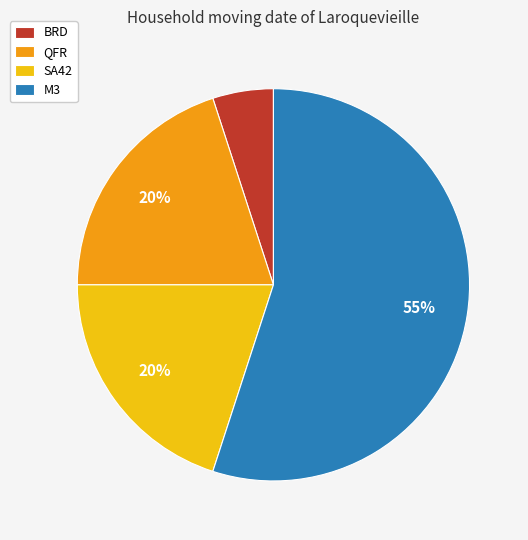

To the nearest percent, what portion does SA42 represent?

20%